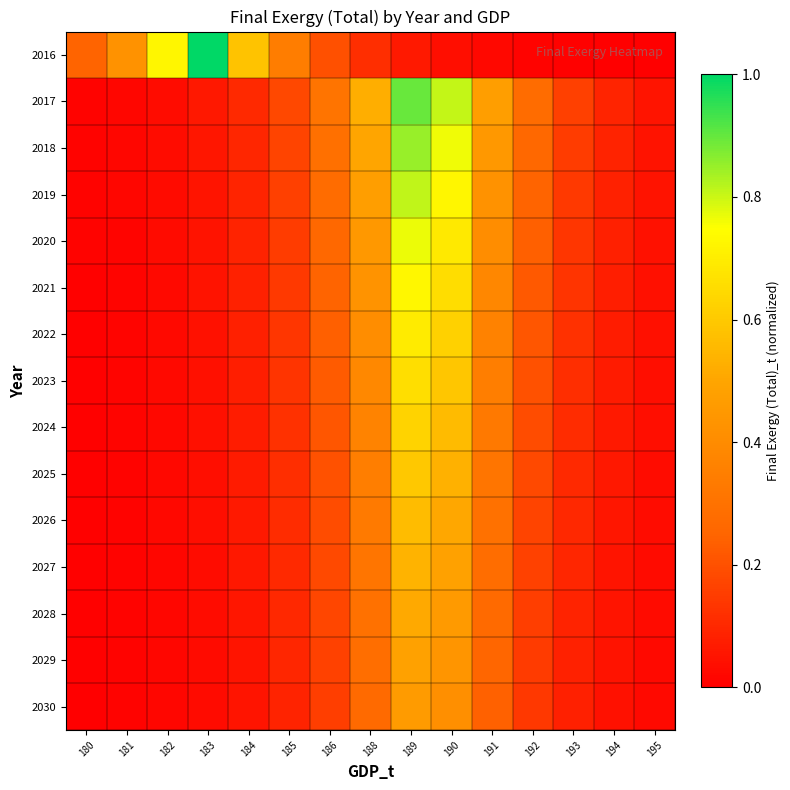

How many data points does each series have?

15